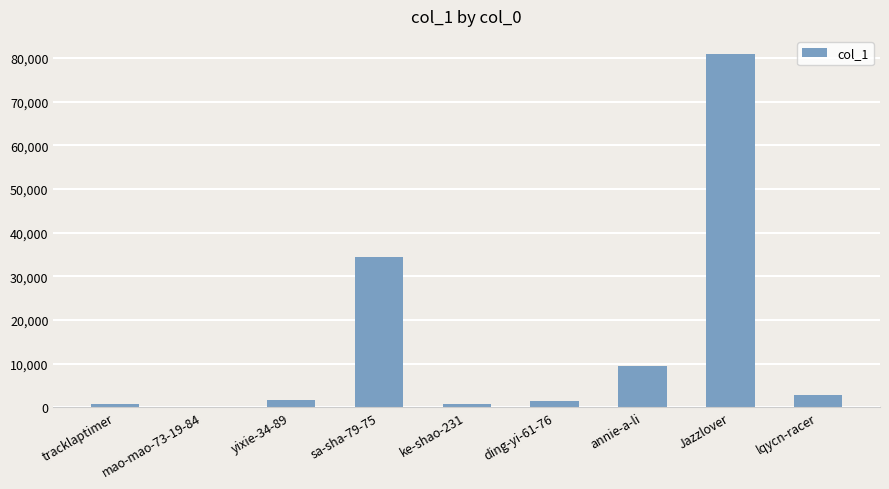

Where is the data nearest to the value 40547?

sa-sha-79-75